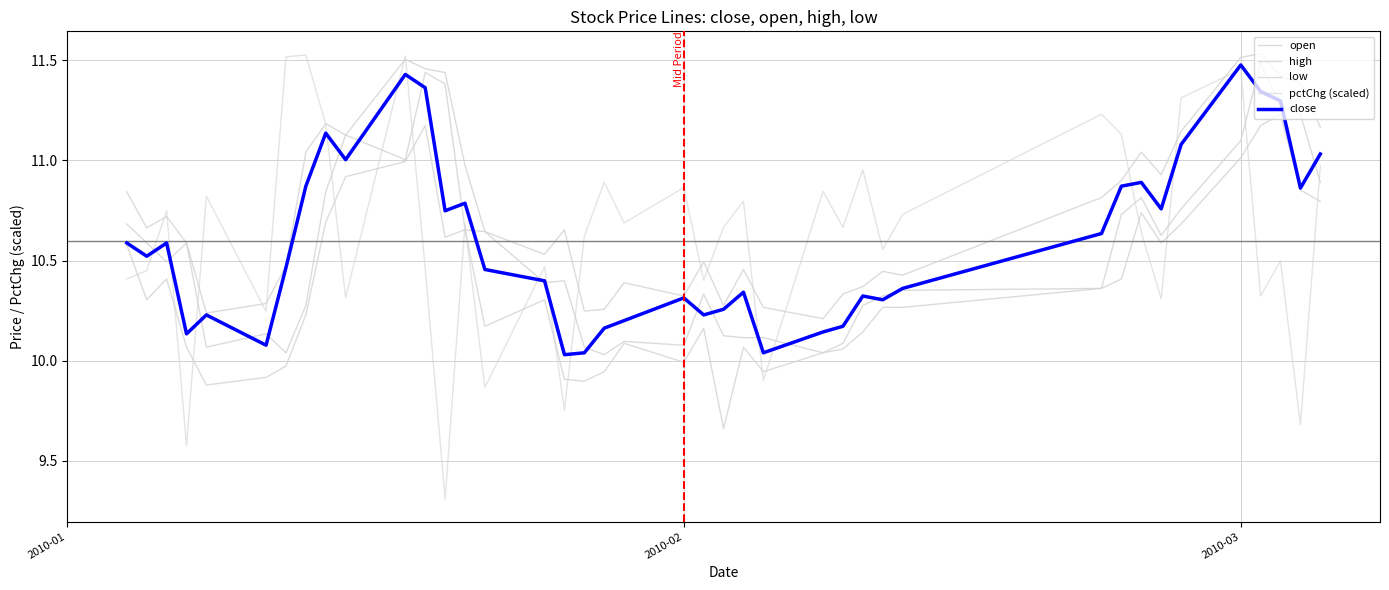

Which series has the widest spread of values?

pctChg (scaled)